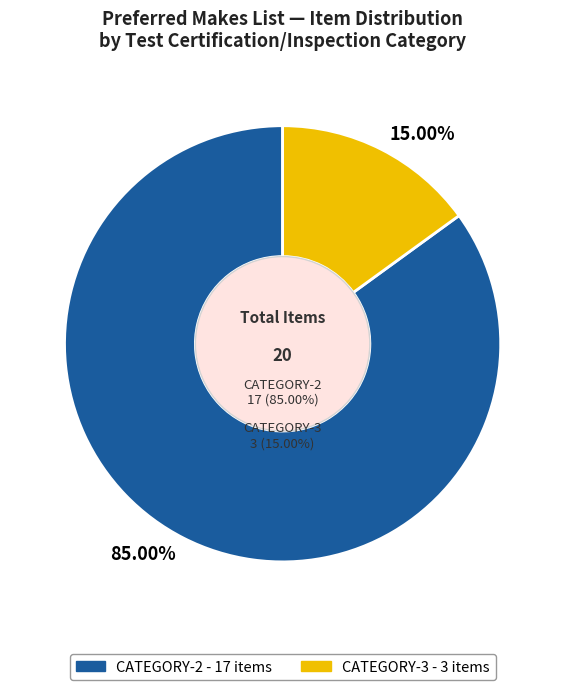

Which category has the smallest portion of the pie?

CATEGORY-3